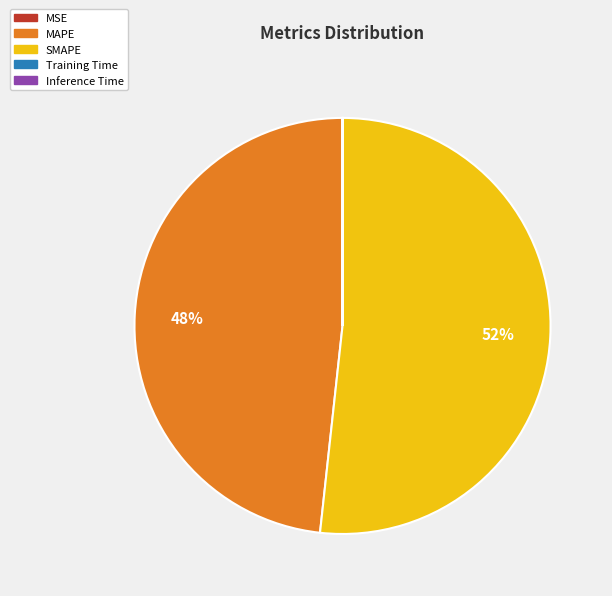

To the nearest percent, what is the difference between the largest and smallest slice percentages?

52%